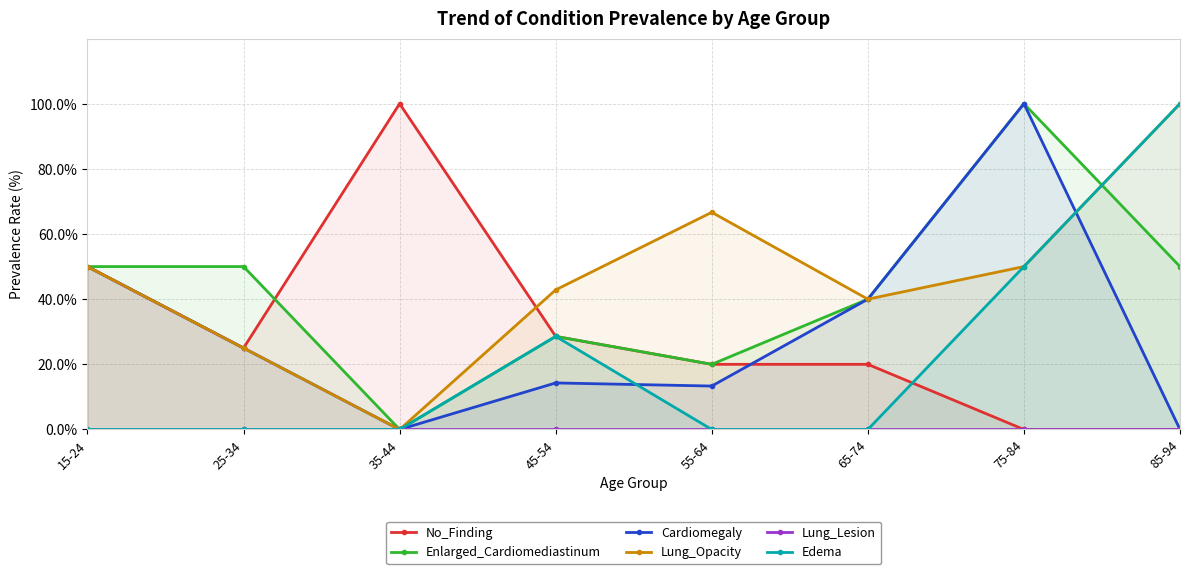

True or false: Lung_Lesion has more than 1 points higher than both neighbors.

False